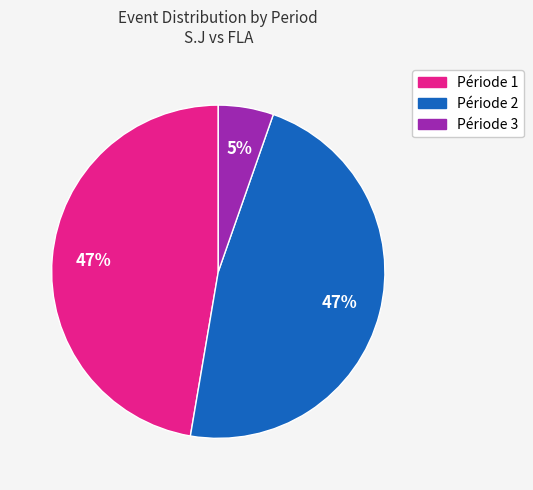

Do Période 1 and Période 3 together represent more than half of the pie?

Yes